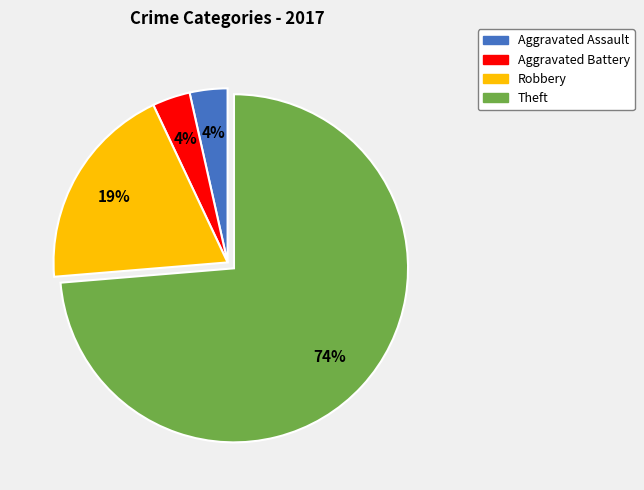

Combined, do Aggravated Battery and Aggravated Assault account for over 50%?

No